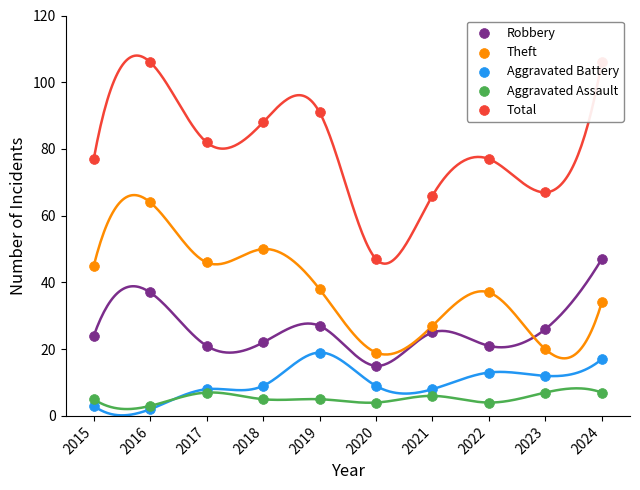

Which series has the largest total across all categories?

Total